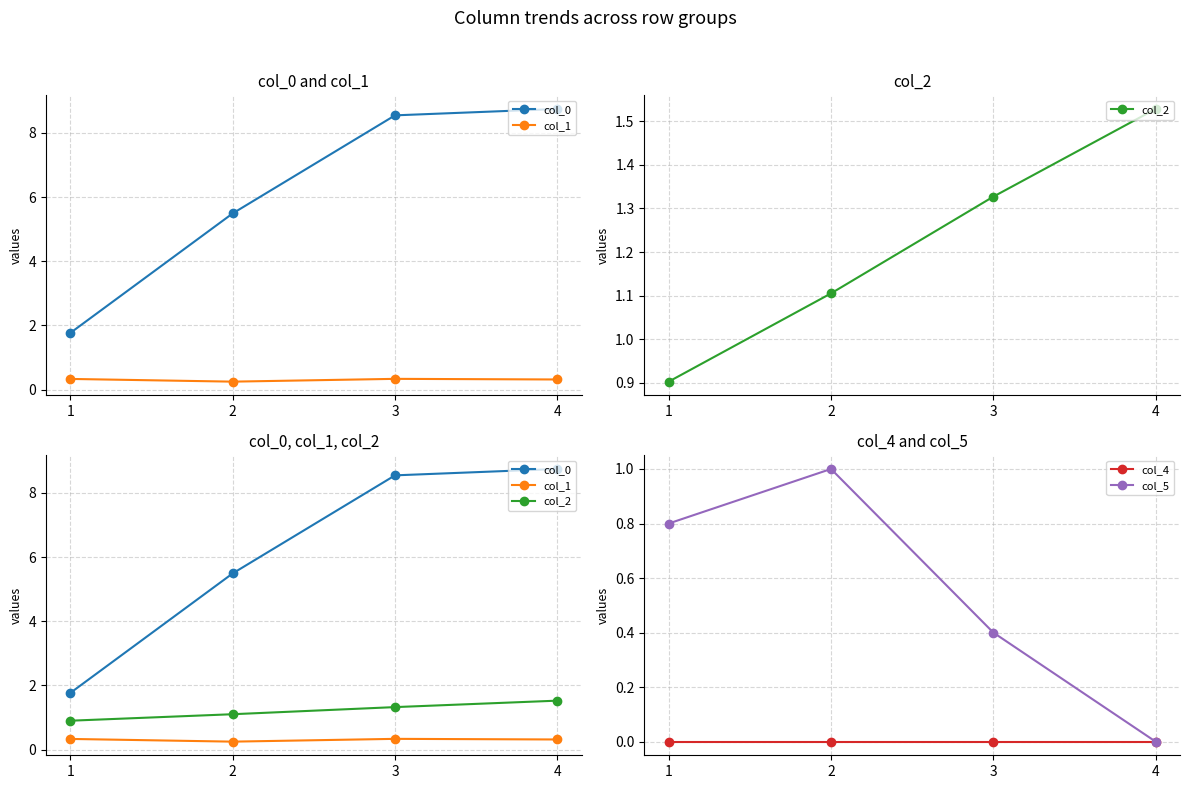

How many lines are shown in the chart?

5